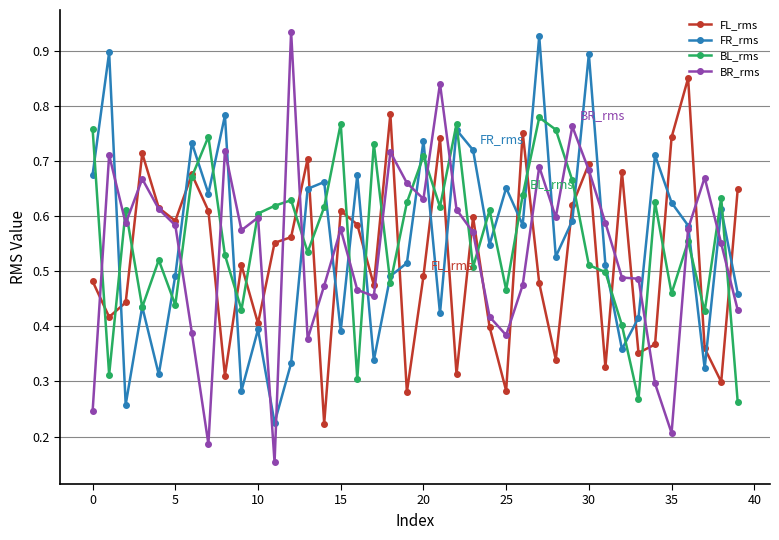

True or false: BL_rms has more than 1 points higher than both neighbors.

True